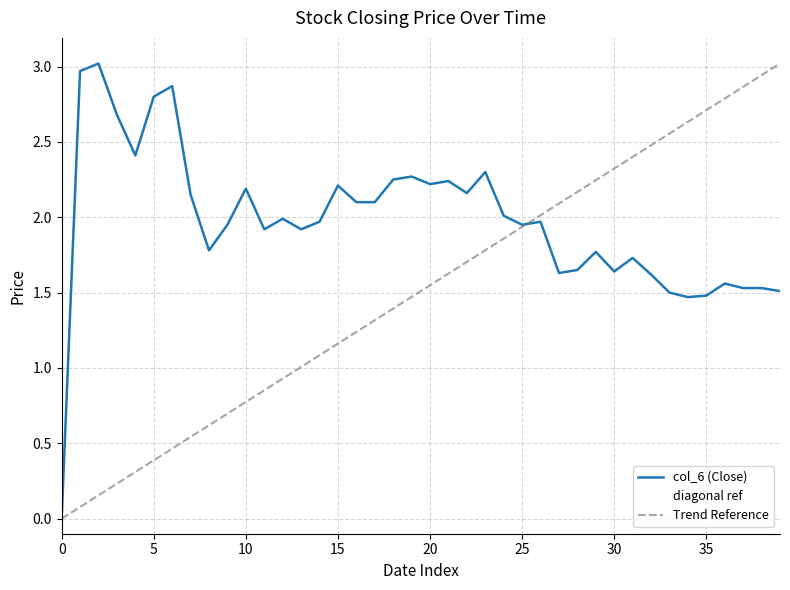

What is the maximum value for col_6 (Close)?

3.0